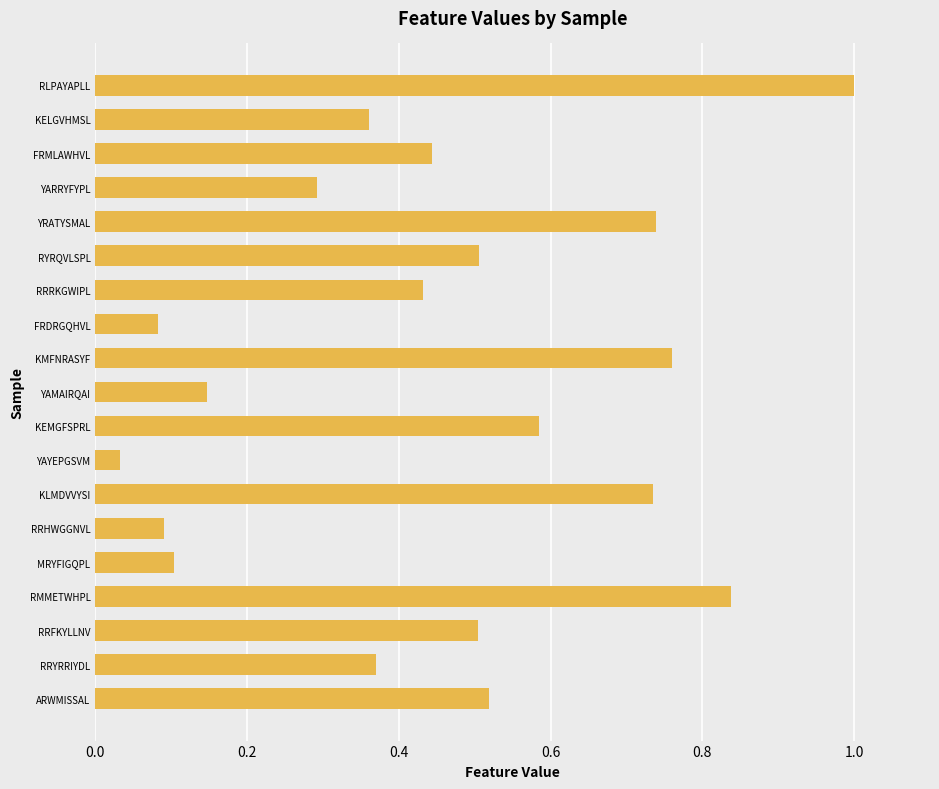

Is it true that the value at RRFKYLLNV is 0.2?

False